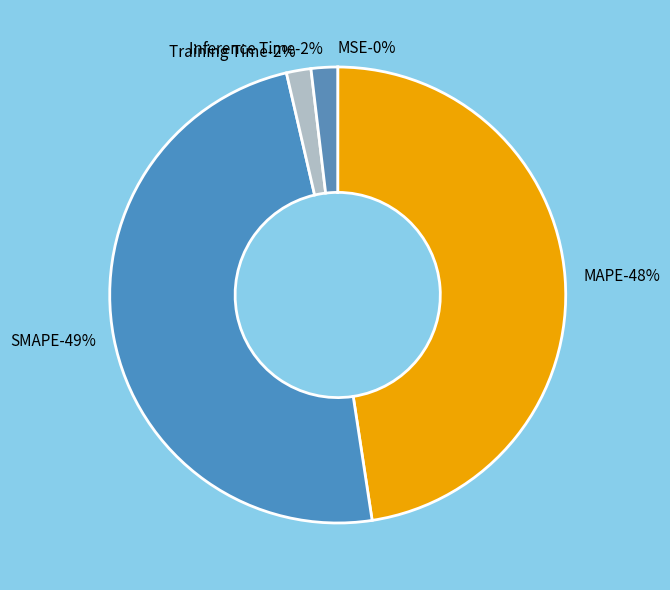

To the nearest percent, what is the difference between the largest and smallest slice percentages?

49%